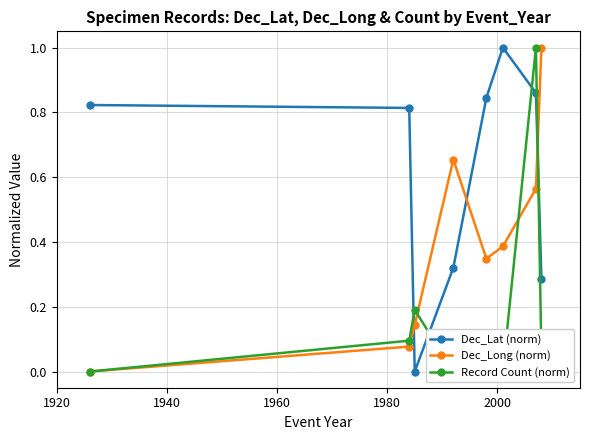

What is the difference between the maximum and minimum values in the Dec_Lat (norm) series?

1.0